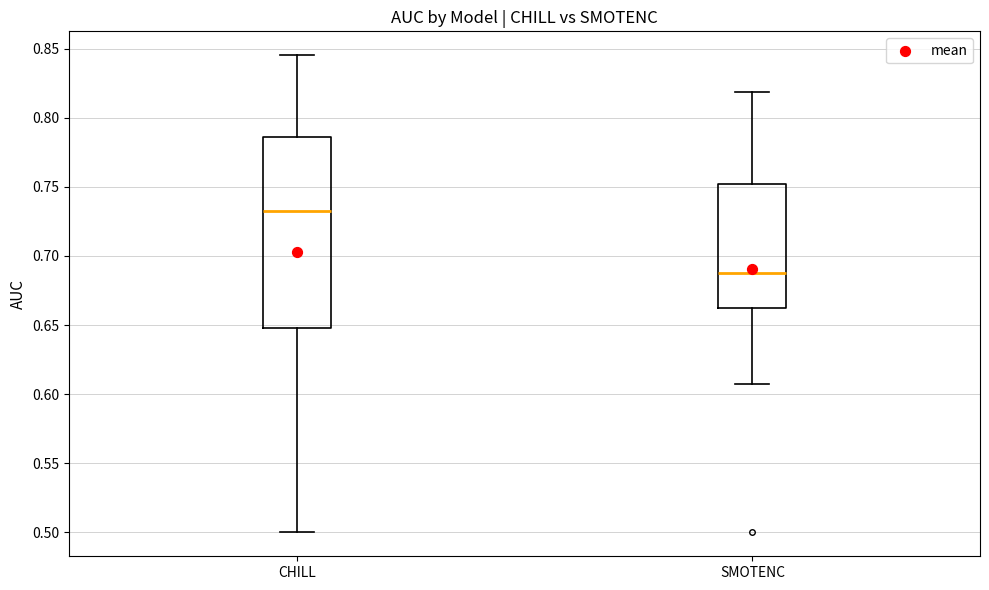

Where is the upper edge of the box for CHILL on the y-axis? The values are not printed on the chart, so give them approximately, as read against the axis.

0.785